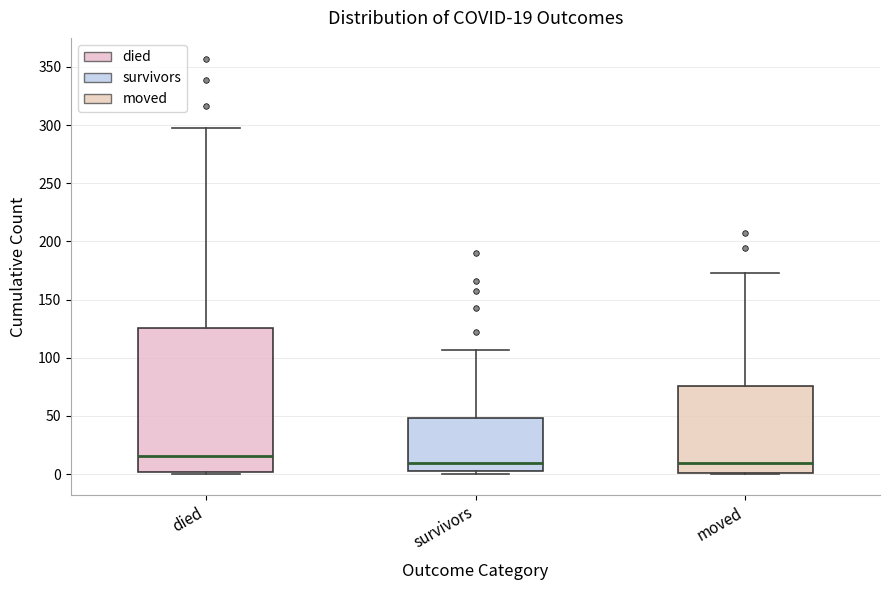

Which box is the tallest, from its lower edge to its upper edge?

died